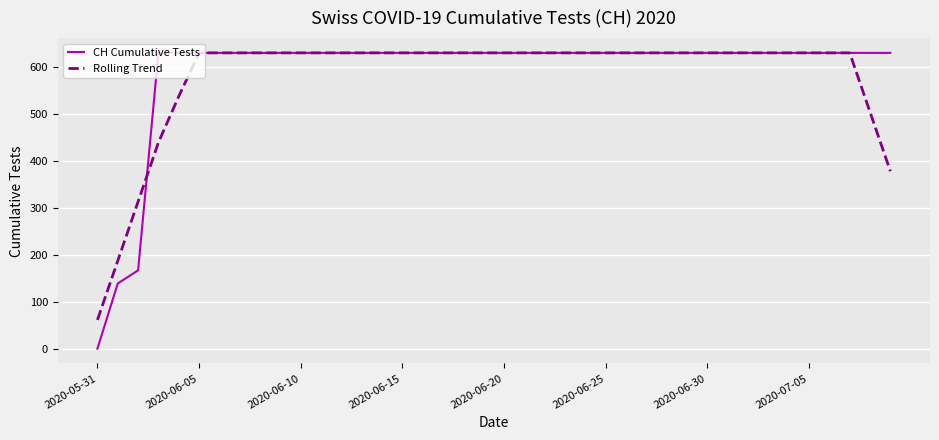

Does the chart display data point markers on the line(s)?

No